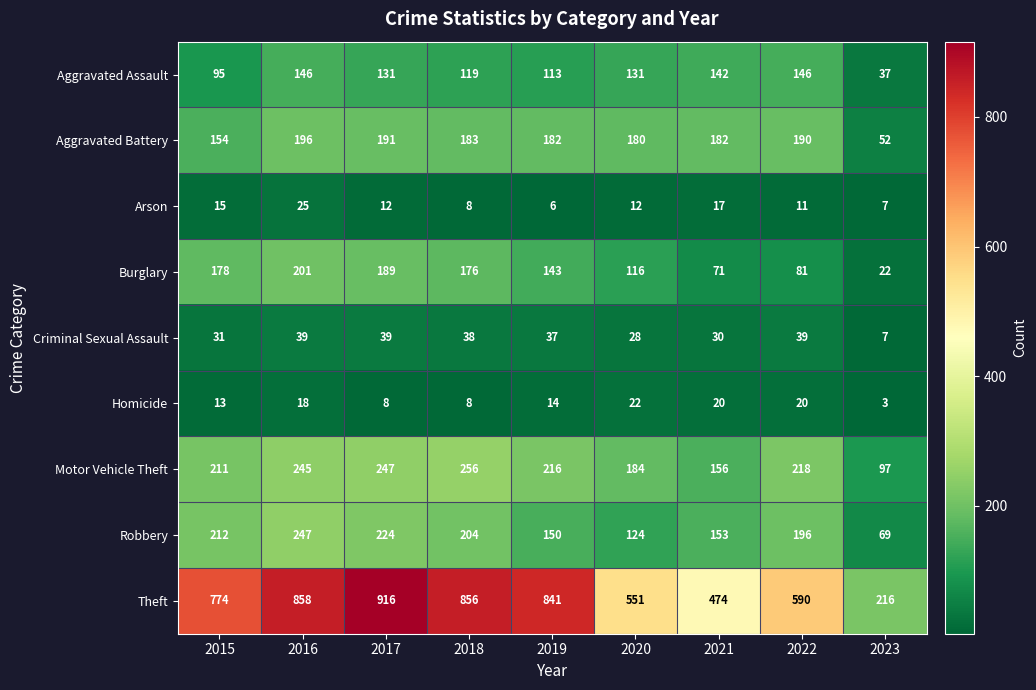

At which label does Arson reach its peak?

2016